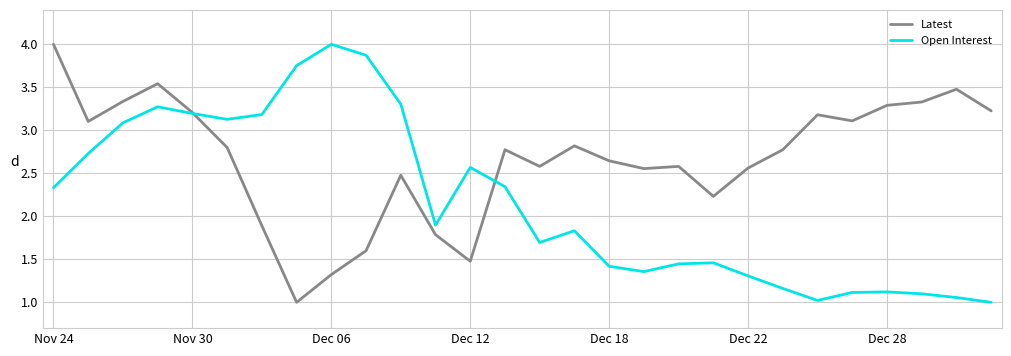

True or false: Open Interest has more than 2 points higher than both neighbors.

True